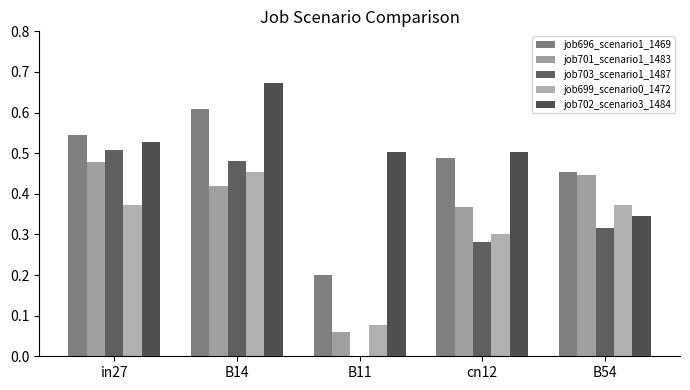

Rank the series by their maximum value, from lowest to highest.

job699_scenario0_1472, job701_scenario1_1483, job703_scenario1_1487, job696_scenario1_1469, job702_scenario3_1484